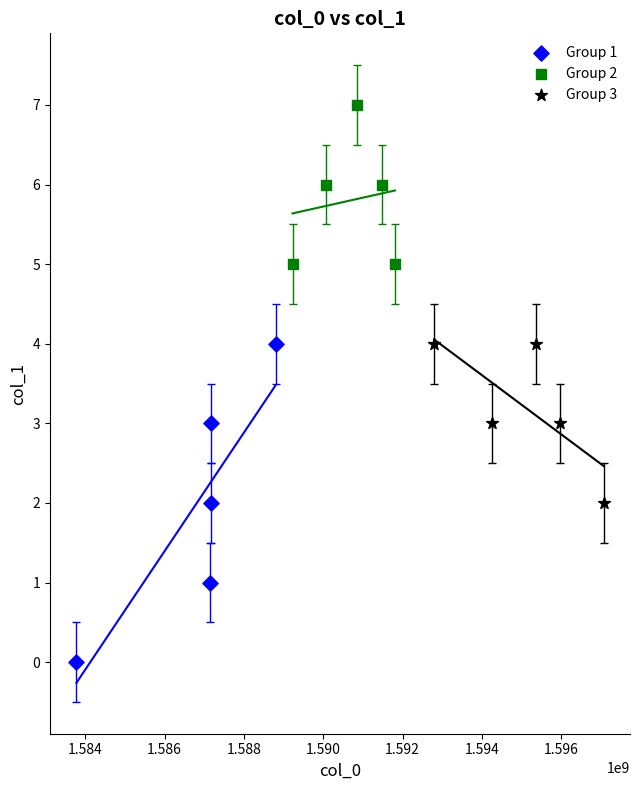

Which series contains the lowest Y value?

Group 1